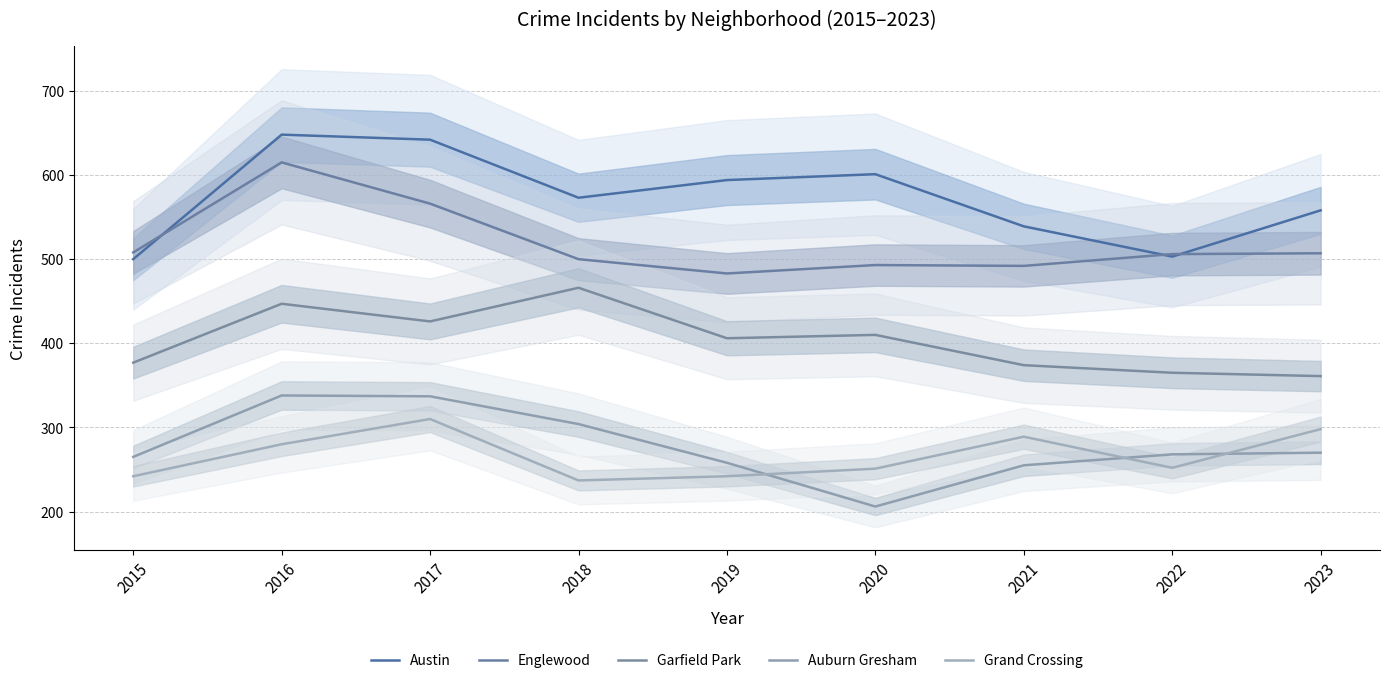

Which series has the largest range (max minus min)?

Austin